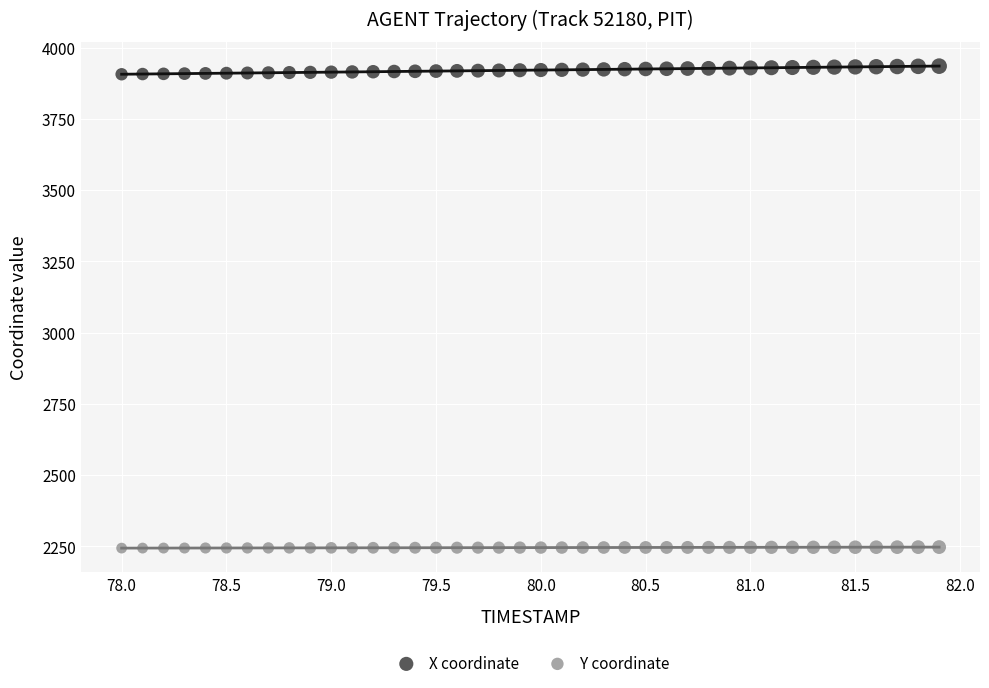

What is the X range (max minus min) for the scatter plot?

3.9